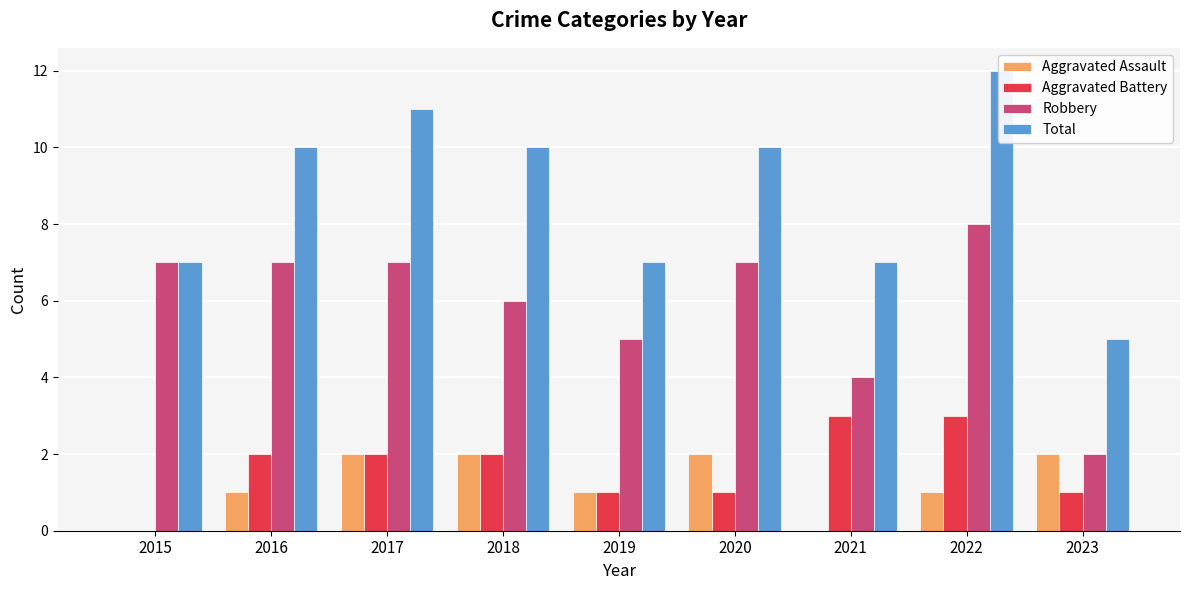

What is the sum of the Aggravated Battery values at 2019 and 2017?

3